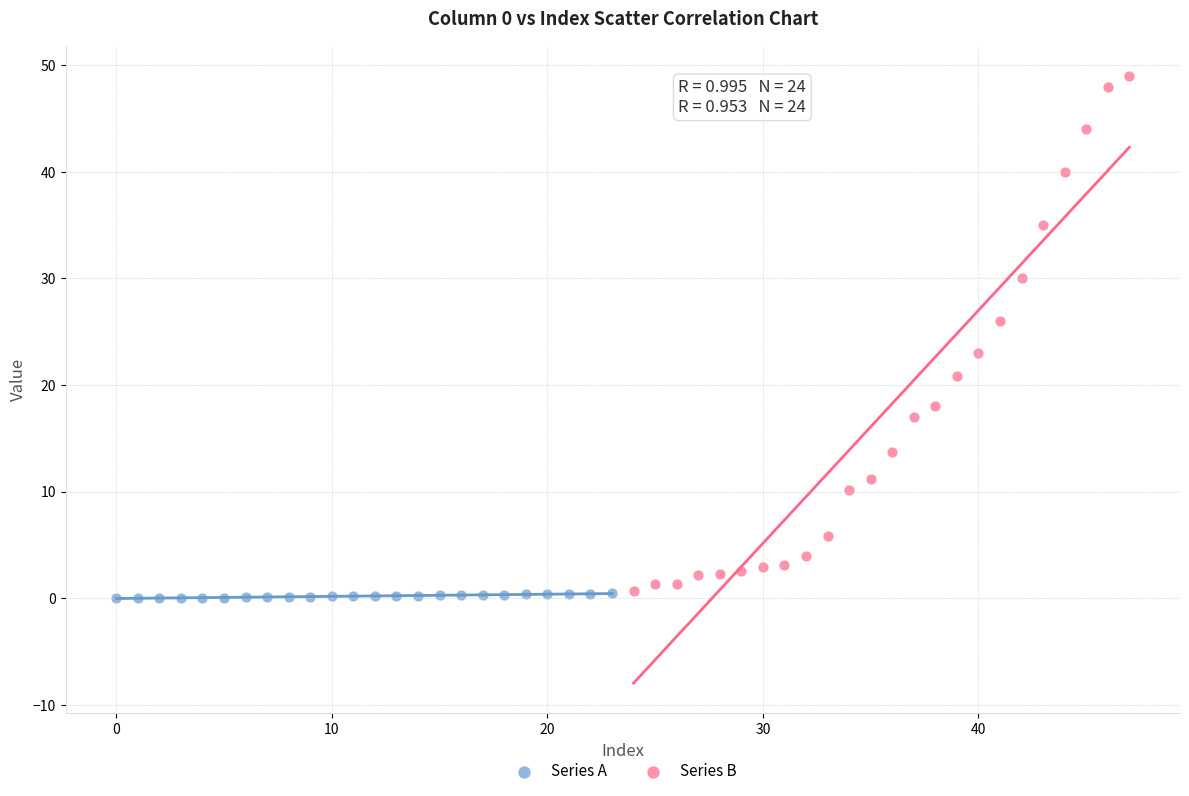

Which series reaches the maximum Y coordinate?

Series B